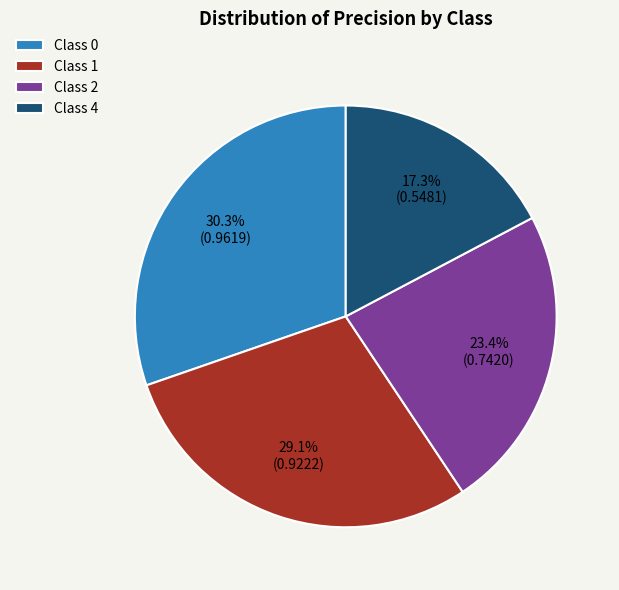

Is there any slice that represents more than half of the pie?

No